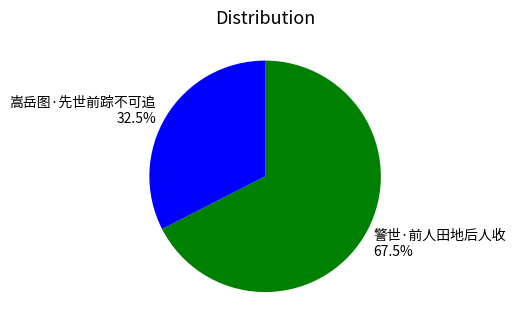

Between 警世·前人田地后人收 and 嵩岳图·先世前踪不可追, which is larger?

警世·前人田地后人收